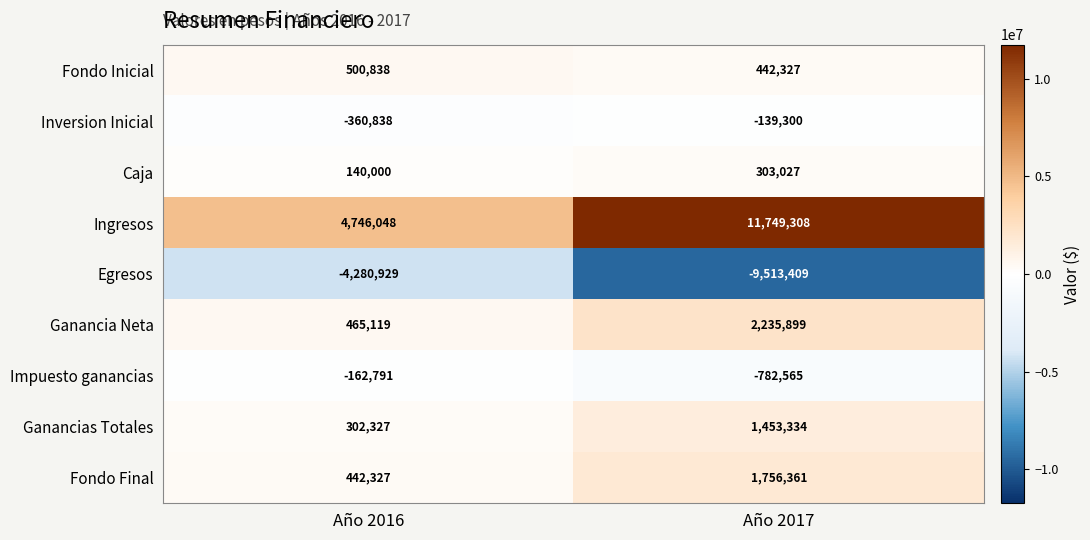

What is the difference between the Egresos values at Año 2017 and Año 2016?

5232480